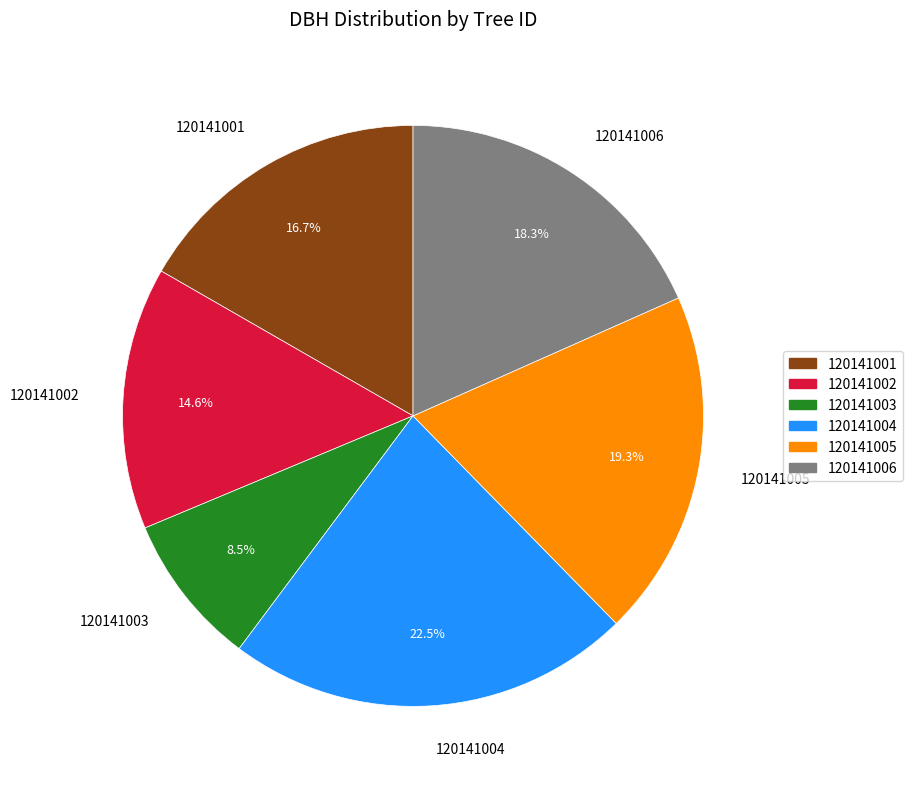

Does 120141003 account for over 50% of the chart?

No